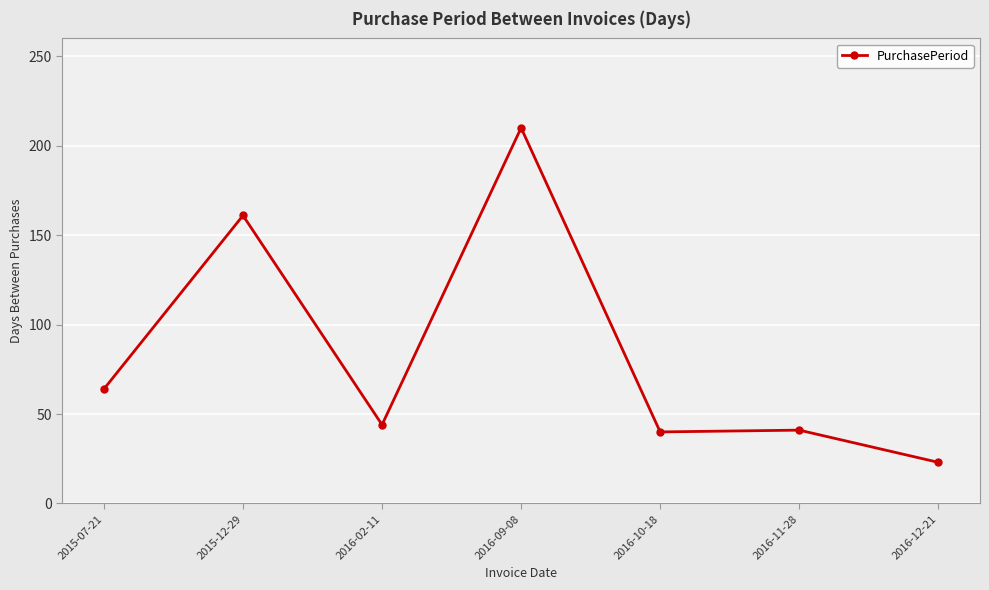

What is the greatest value displayed?

210